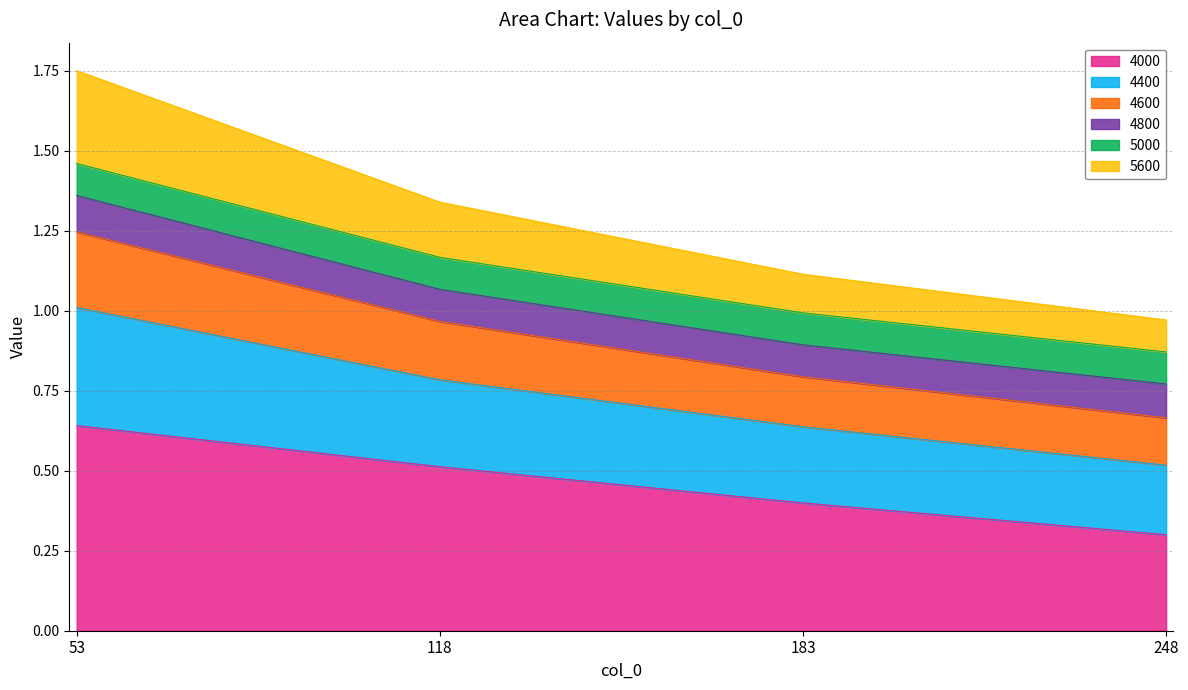

True or false: 4600 and 5600 intersect in this chart.

False